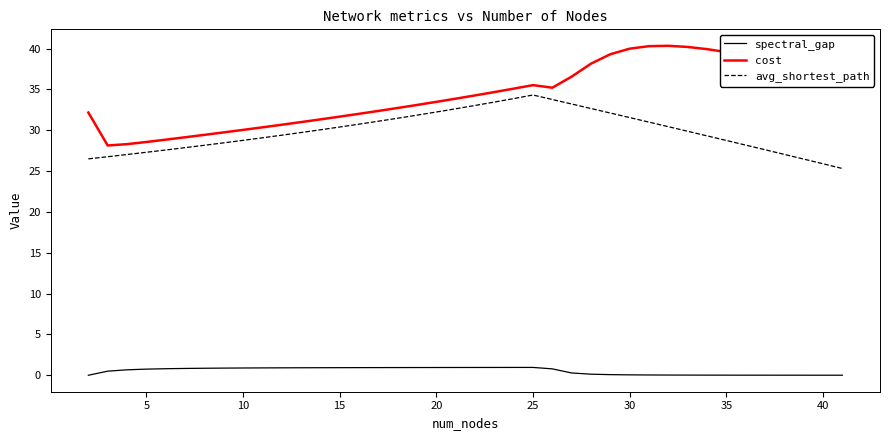

What is the greatest value displayed?

40.3